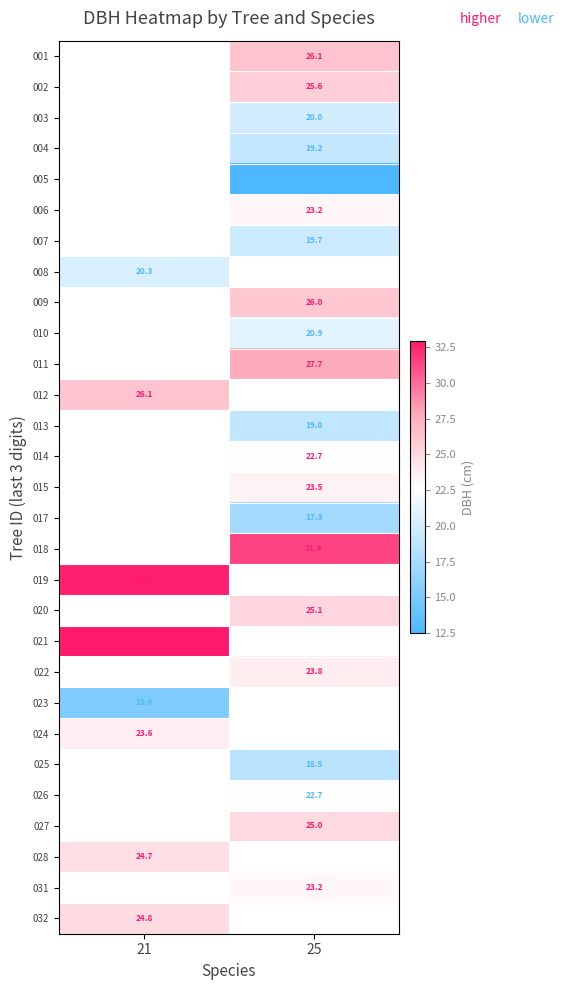

What is the minimum value shown in the chart?

12.5